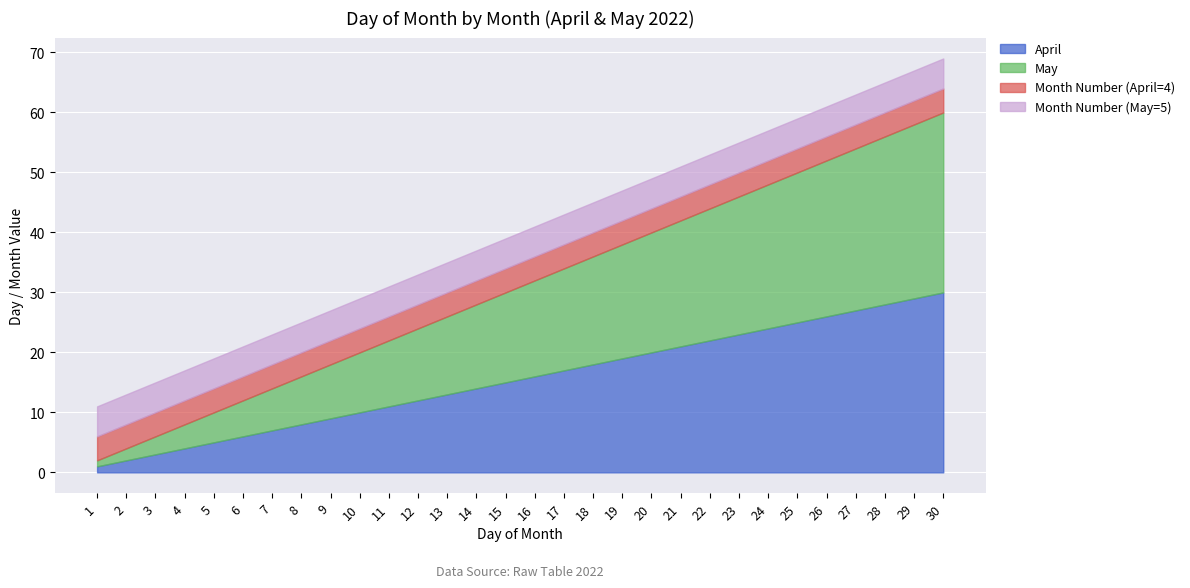

Which category has the highest value in the April series?

30